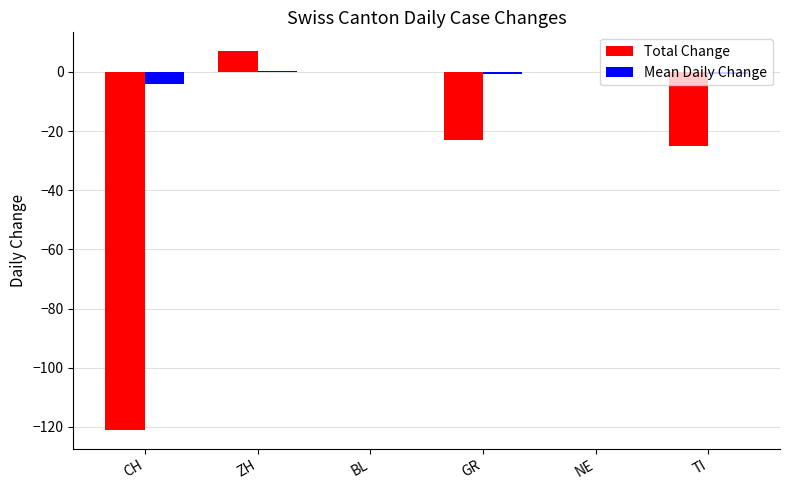

At which category is the sum across all series the highest?

ZH